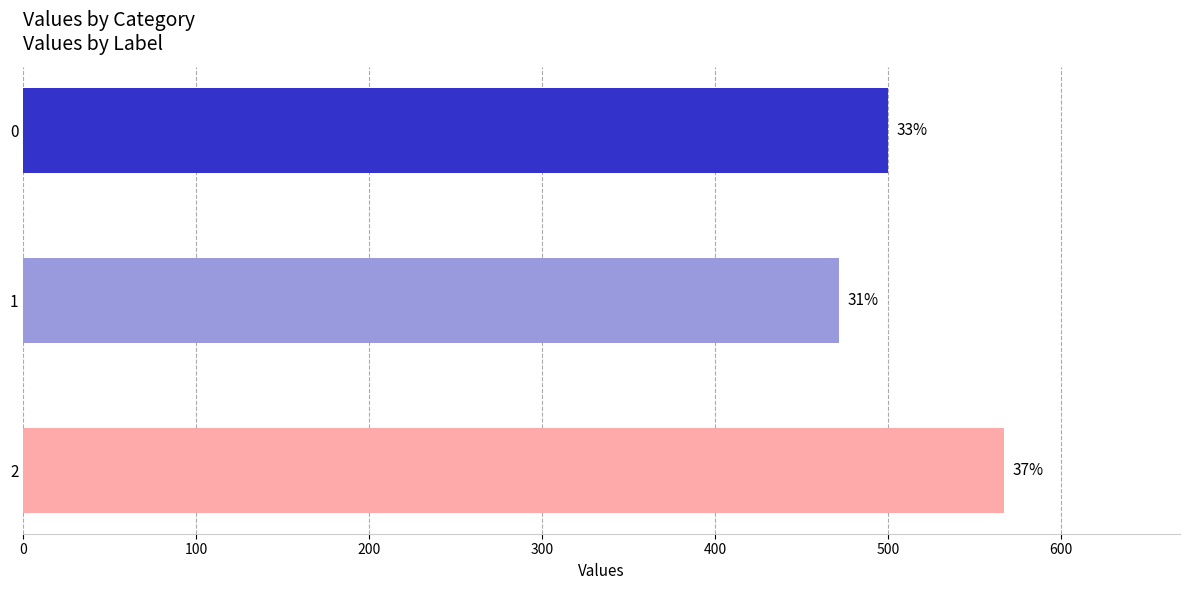

How many bars are there in total?

3